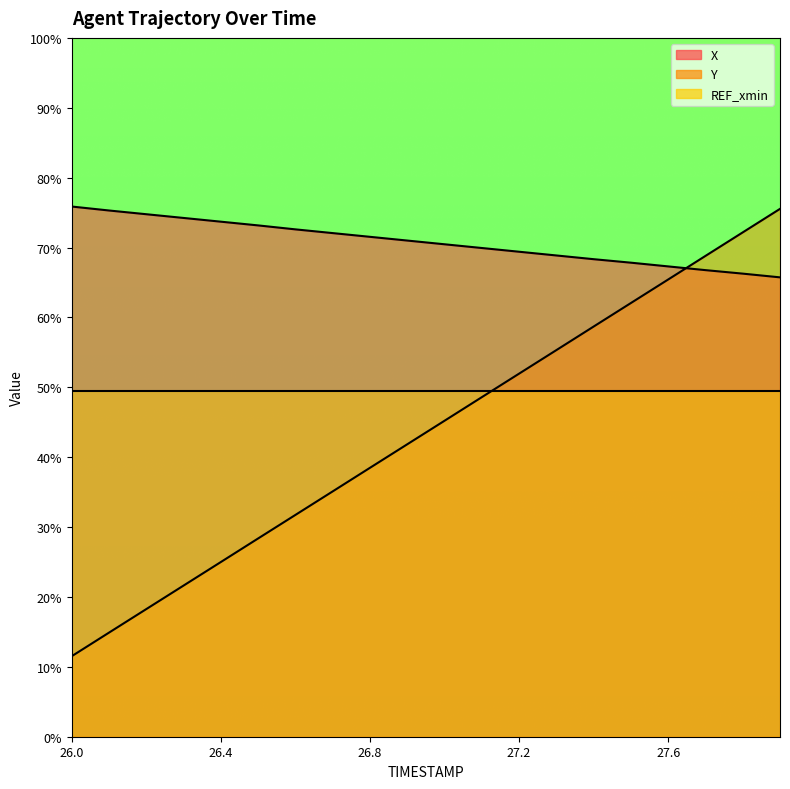

Which has a higher value, 26.3 or 26.8?

26.3